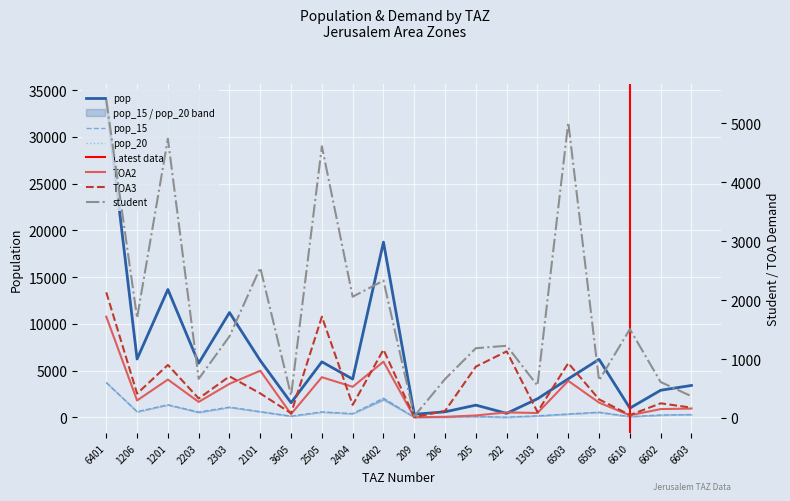

List the series in order of their peak value, highest first.

pop, student, pop_15, pop_20, TOA3, TOA2